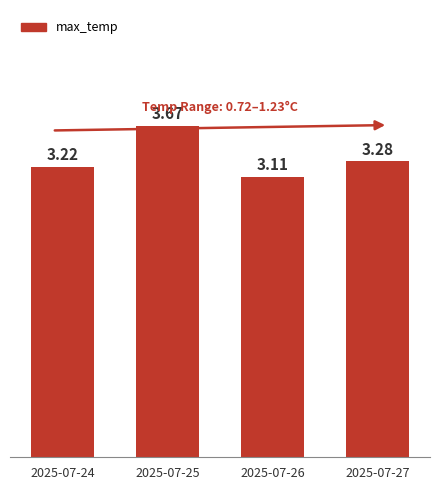

Approximately how many times larger is the value at 2025-07-24 compared to 2025-07-26?

1.0